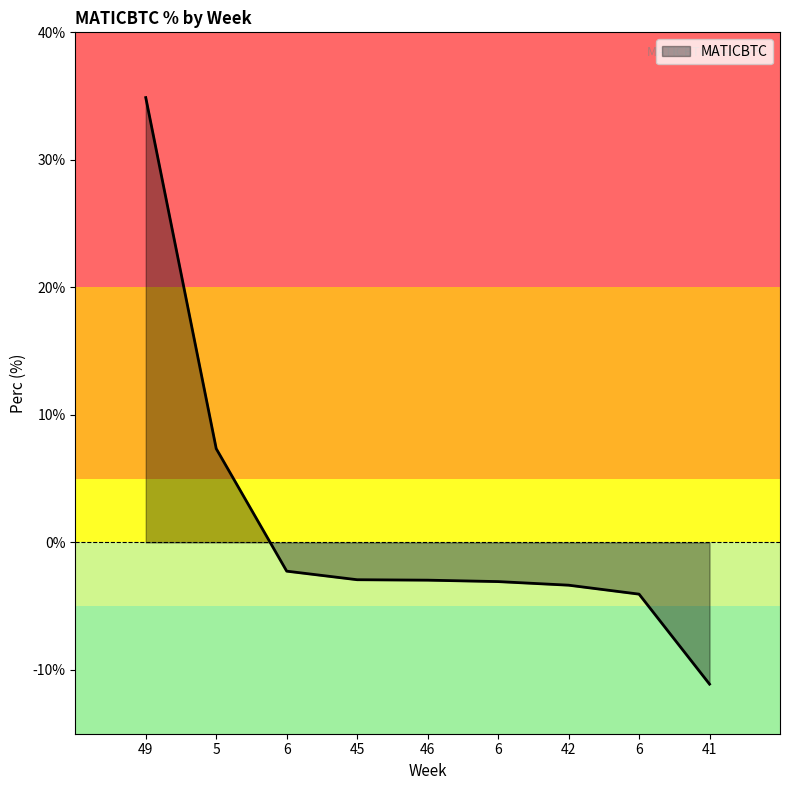

Is this an area chart (filled region under the line)?

Yes